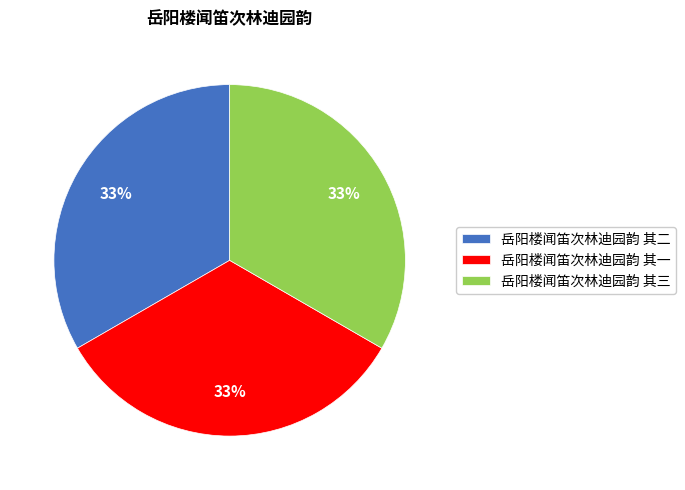

Does 岳阳楼闻笛次林迪园韵 其三 account for over 50% of the chart?

No